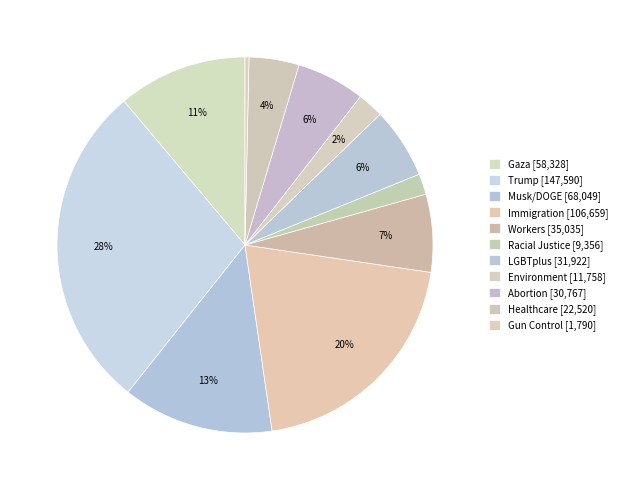

To the nearest percent, what is the combined percentage of Gun Control and Healthcare?

5%